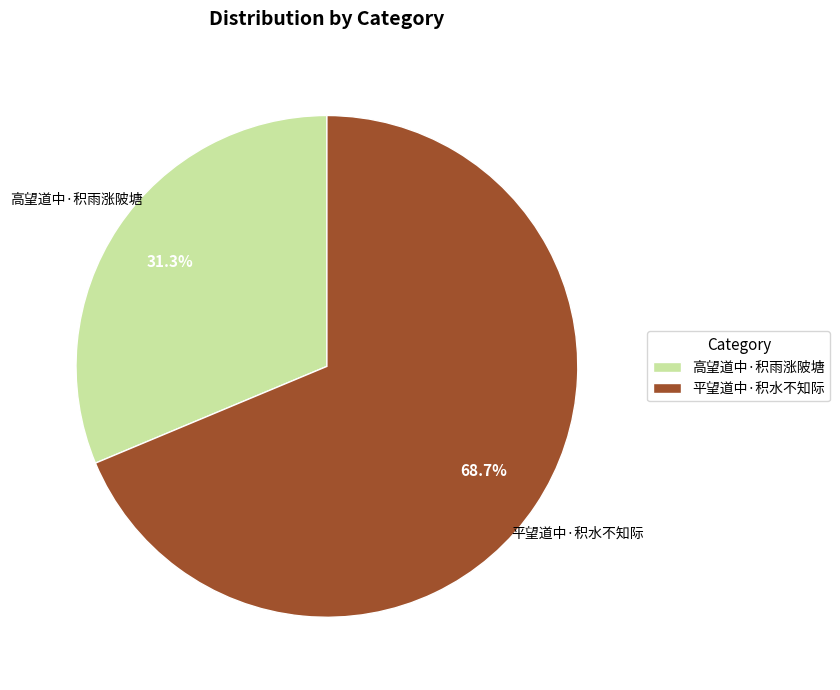

True or false: 高望道中·积雨涨陂塘 accounts for 17% of the total.

False